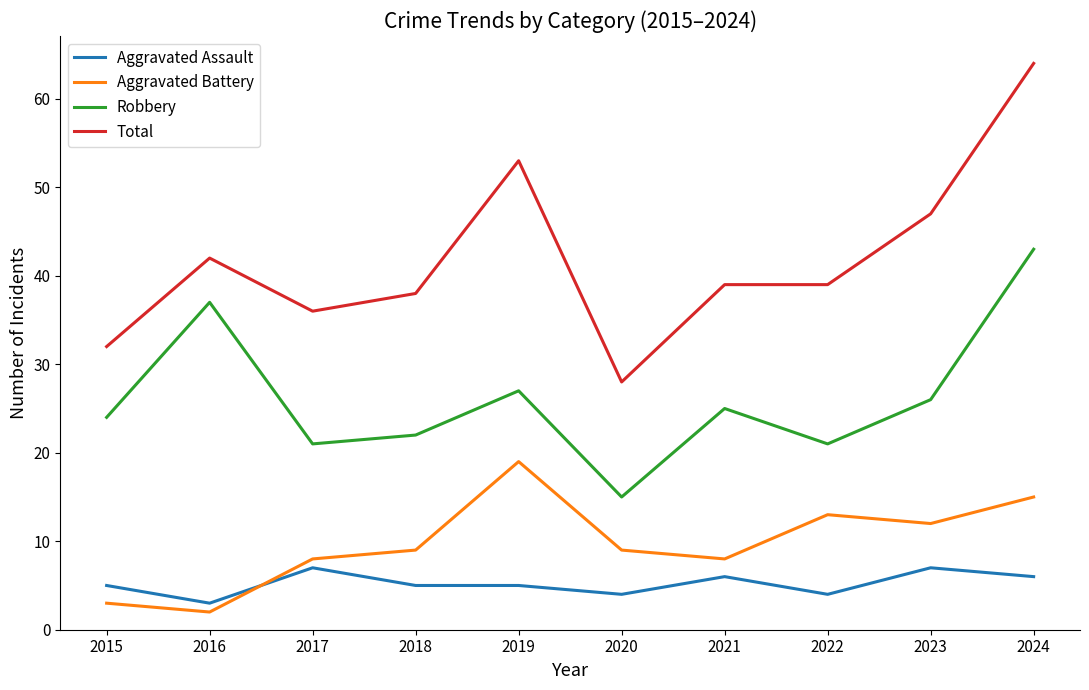

Read the Aggravated Assault value at 2022.

4